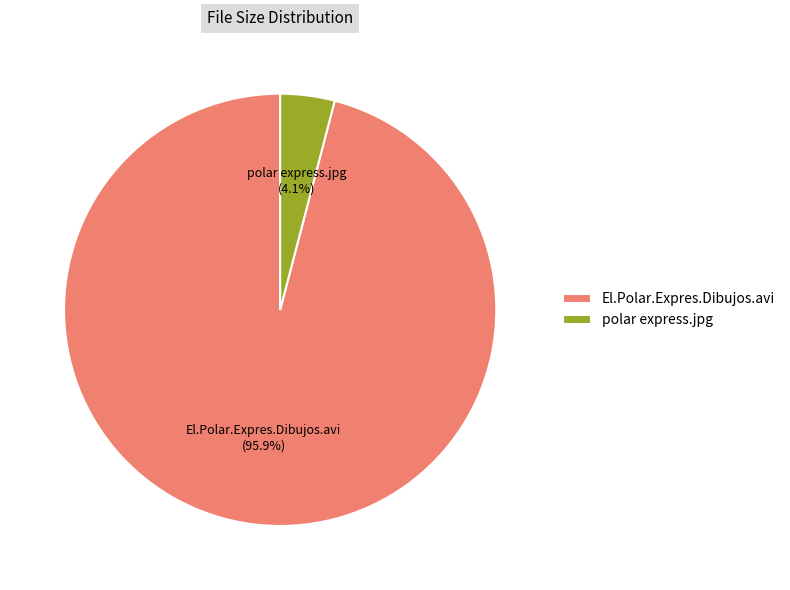

Rank the categories by value from highest to lowest.

El.Polar.Expres.Dibujos.avi, polar express.jpg